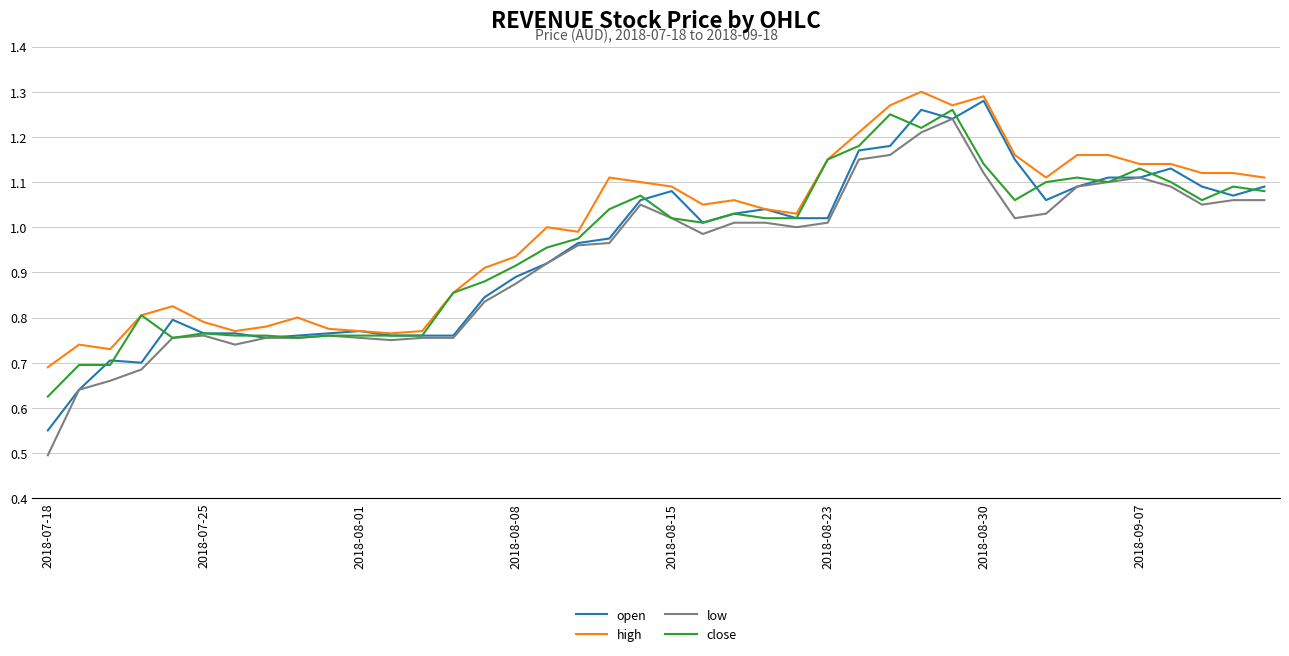

What is the minimum value shown in the chart?

0.5